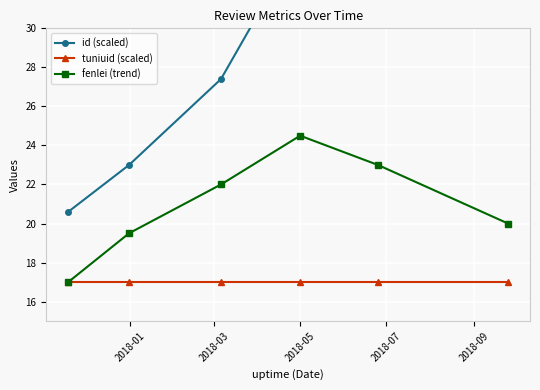

What is the highest value of the fenlei (trend) series?

24.5